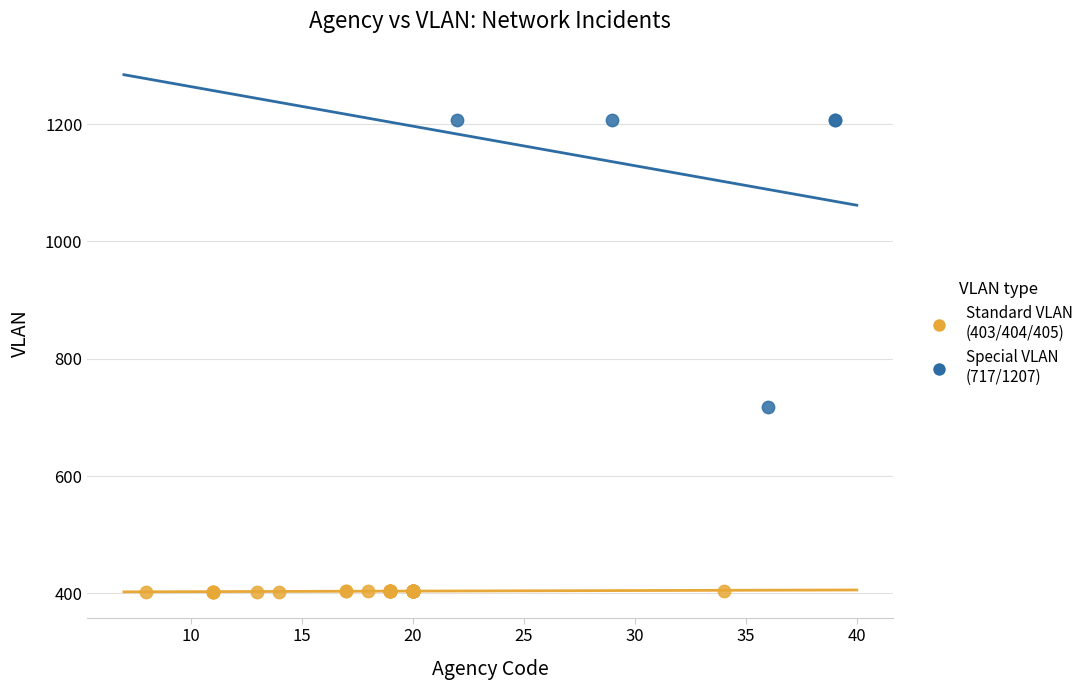

Which series reaches the minimum Y coordinate?

Standard VLAN (403/404/405)